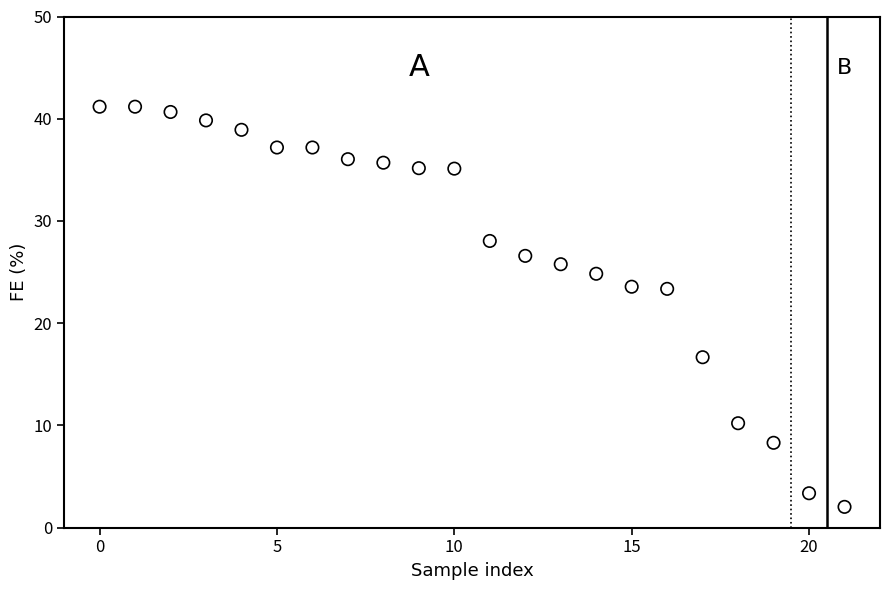

What is the range of Y values (max minus min)?

39.1